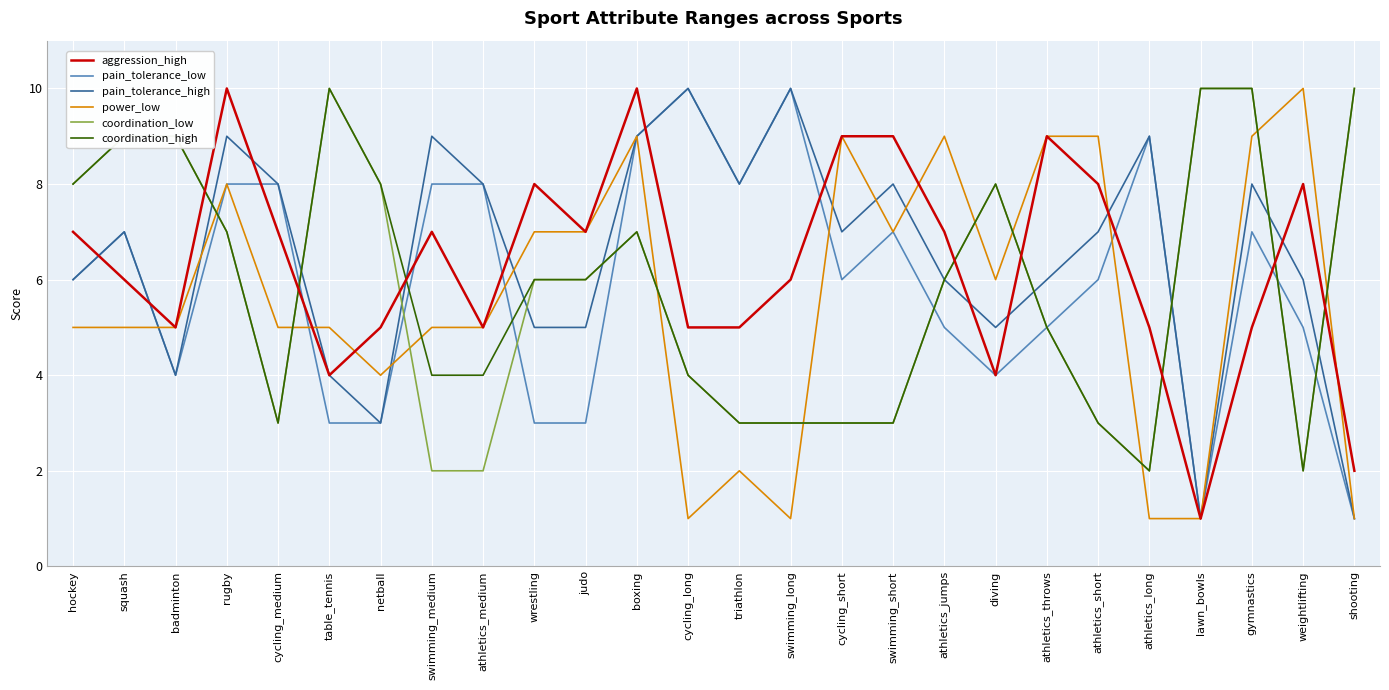

The aggression_high series shows 5 at athletics_long. True or false?

True